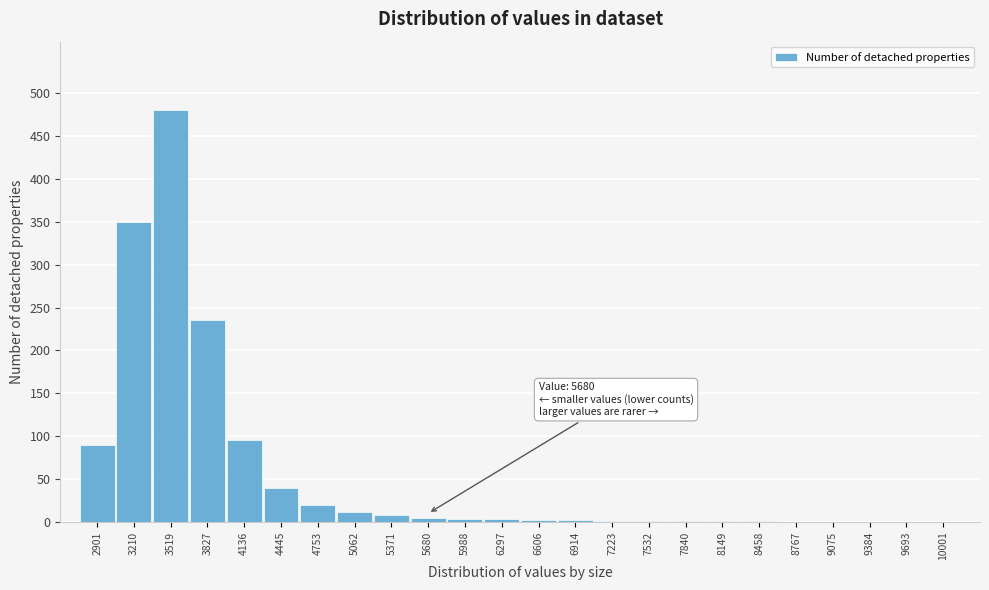

True or false: the data shows 0 at 10001.

True